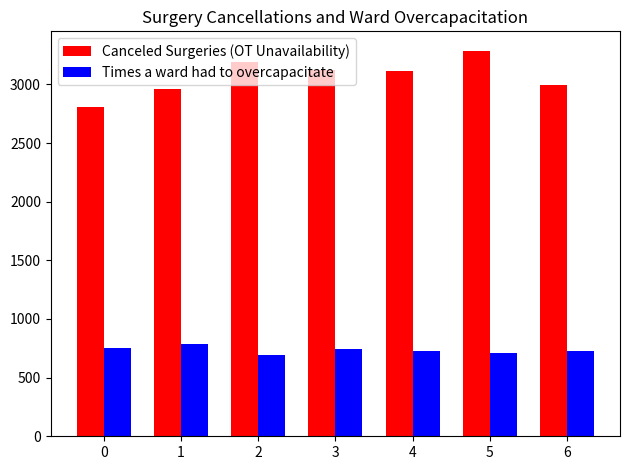

How many bars are there in each group?

2